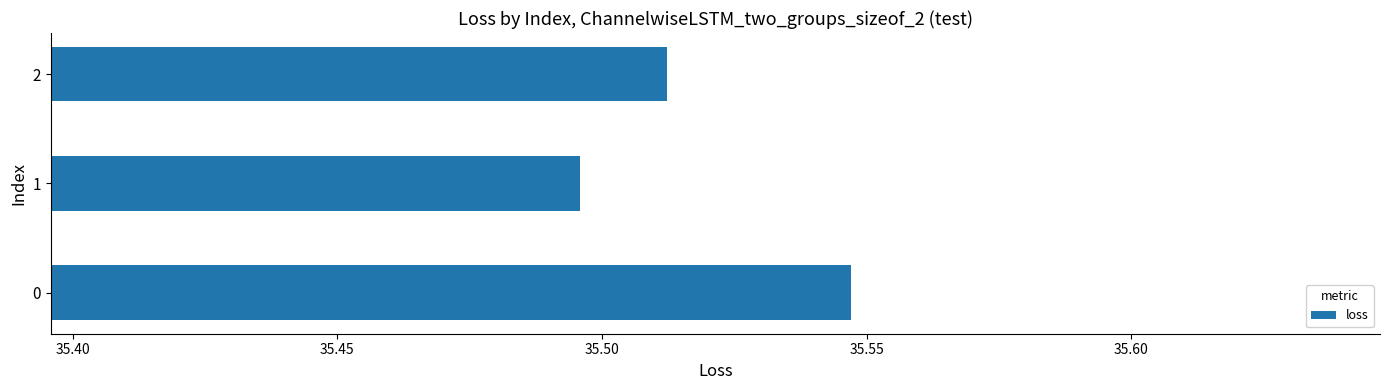

Approximately how many times larger is the value at 0 compared to 1?

1.0